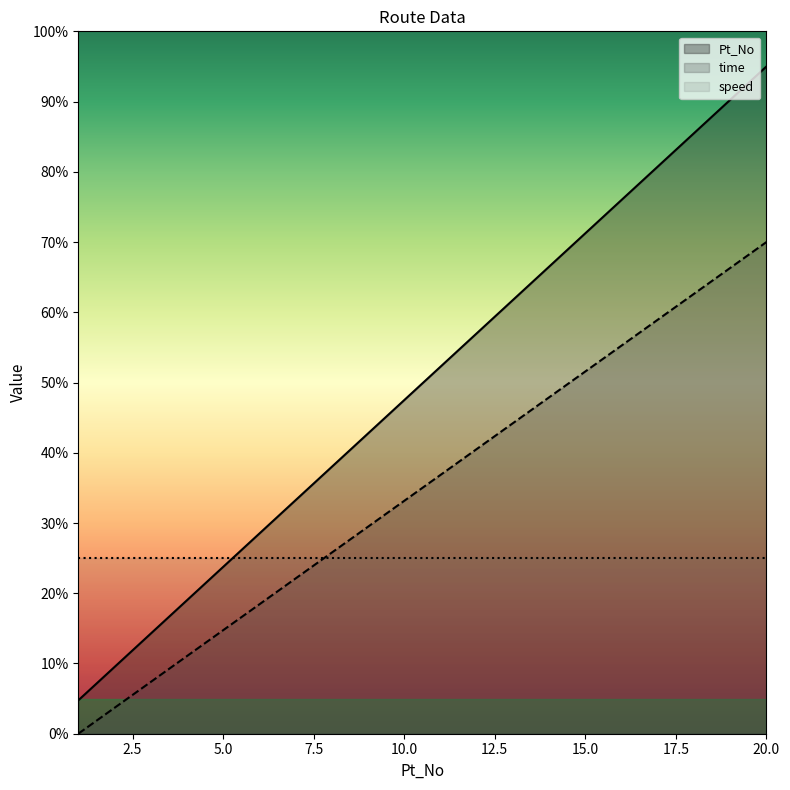

What is the sum of all time values?

700.0